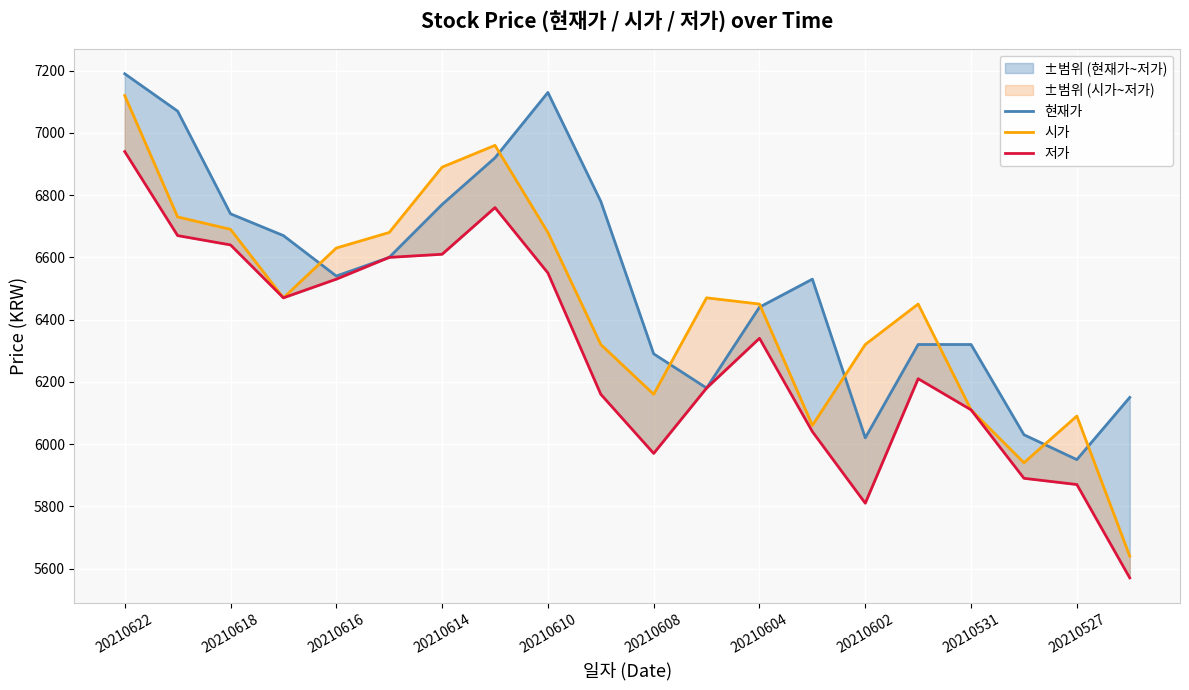

Which series has the largest range (max minus min)?

시가